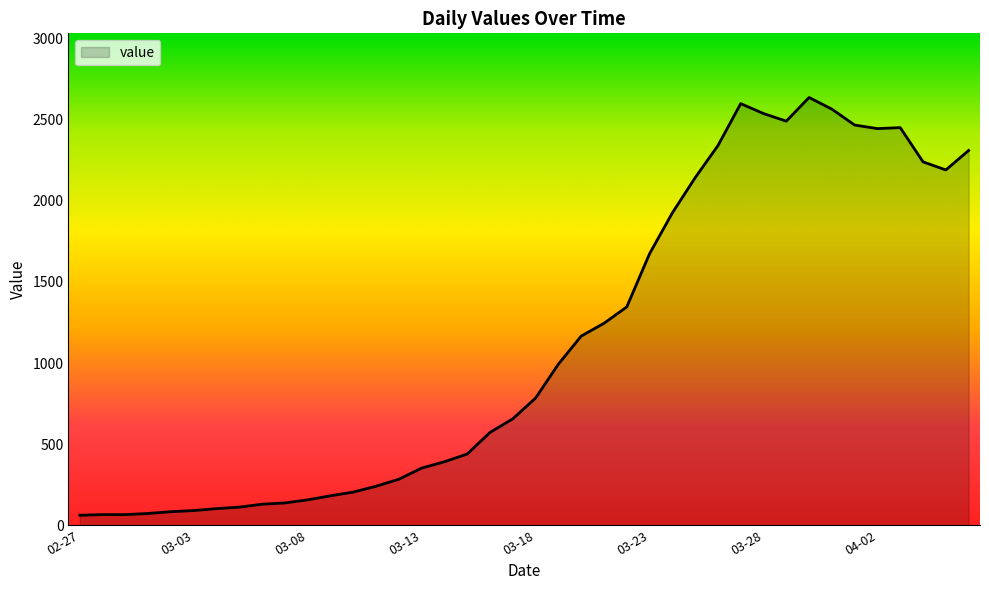

What is the maximum value shown in the chart?

2638